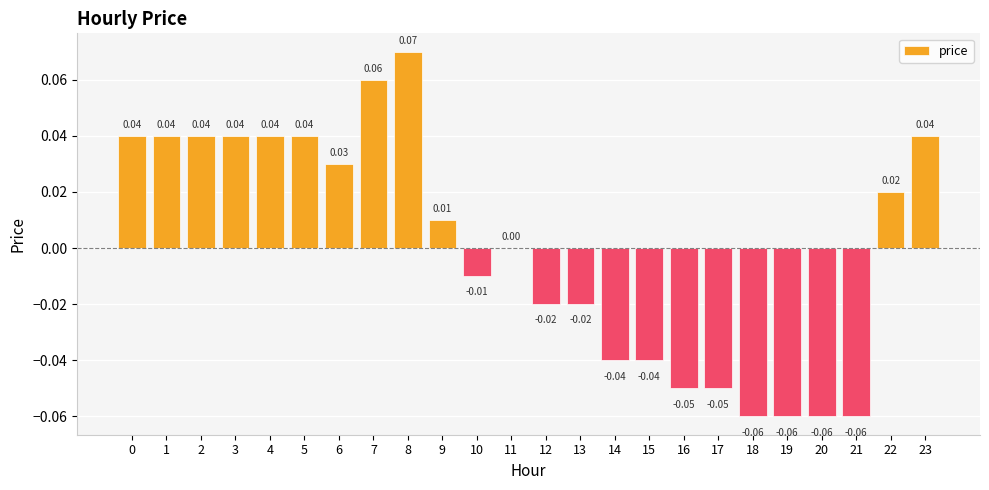

Which has a higher value, 13 or 3?

3